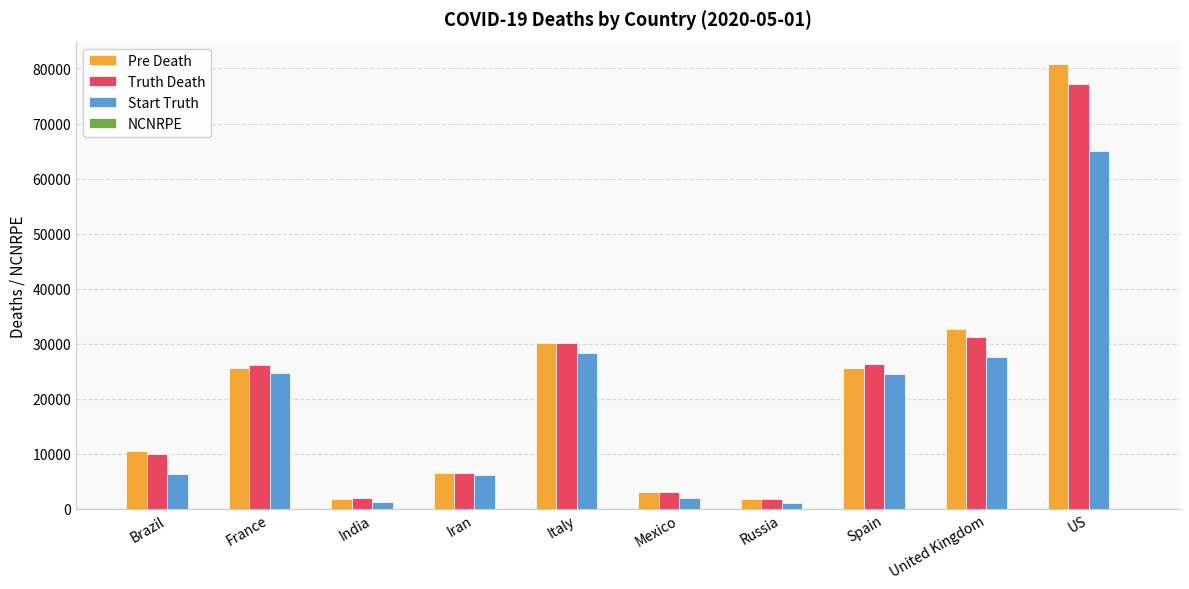

Read the Pre Death value at Italy.

30206.0